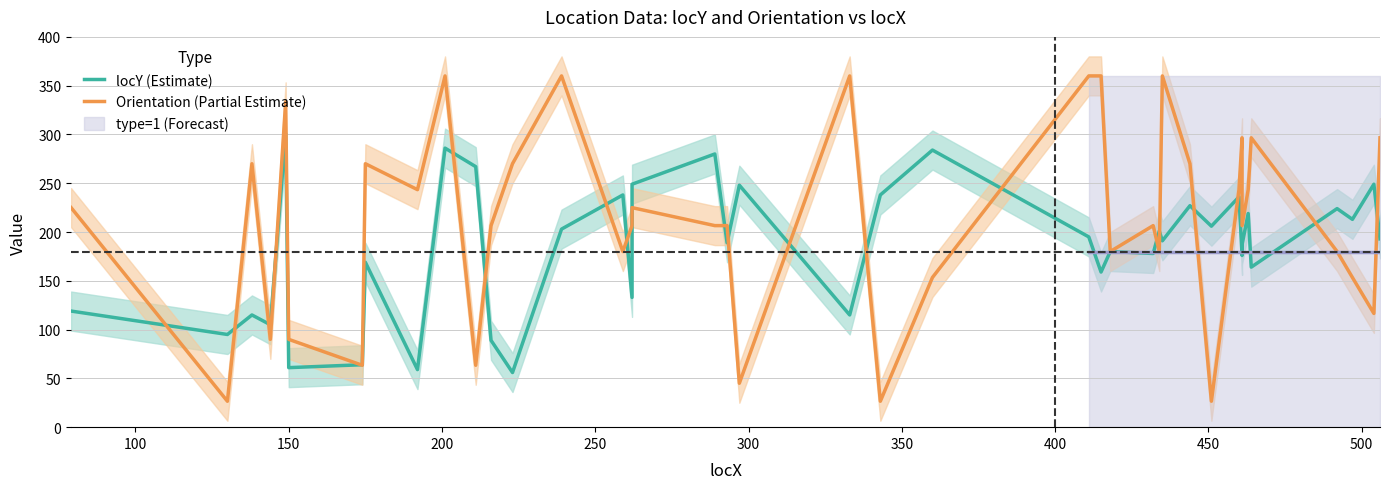

What is the average value of the locY (Estimate) series?

184.0